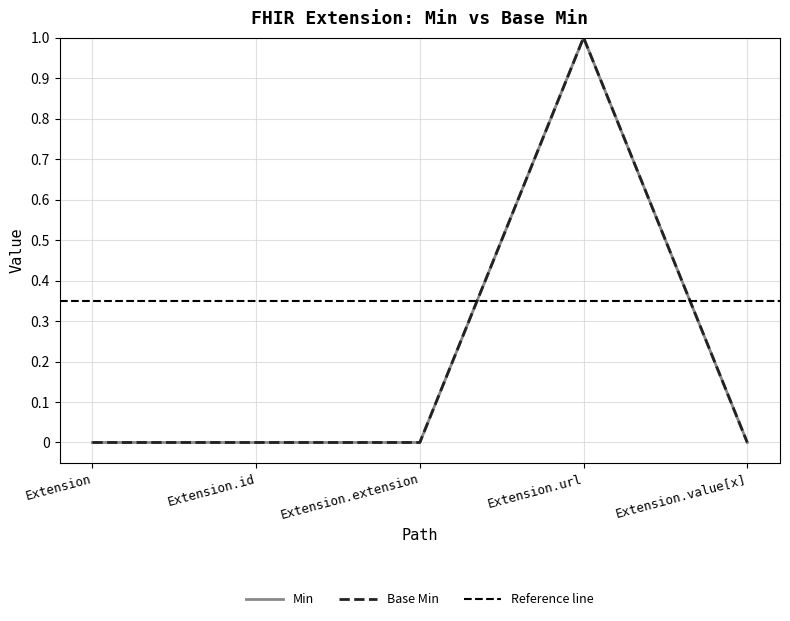

What is the label of the 4th point from the left?

Extension.url